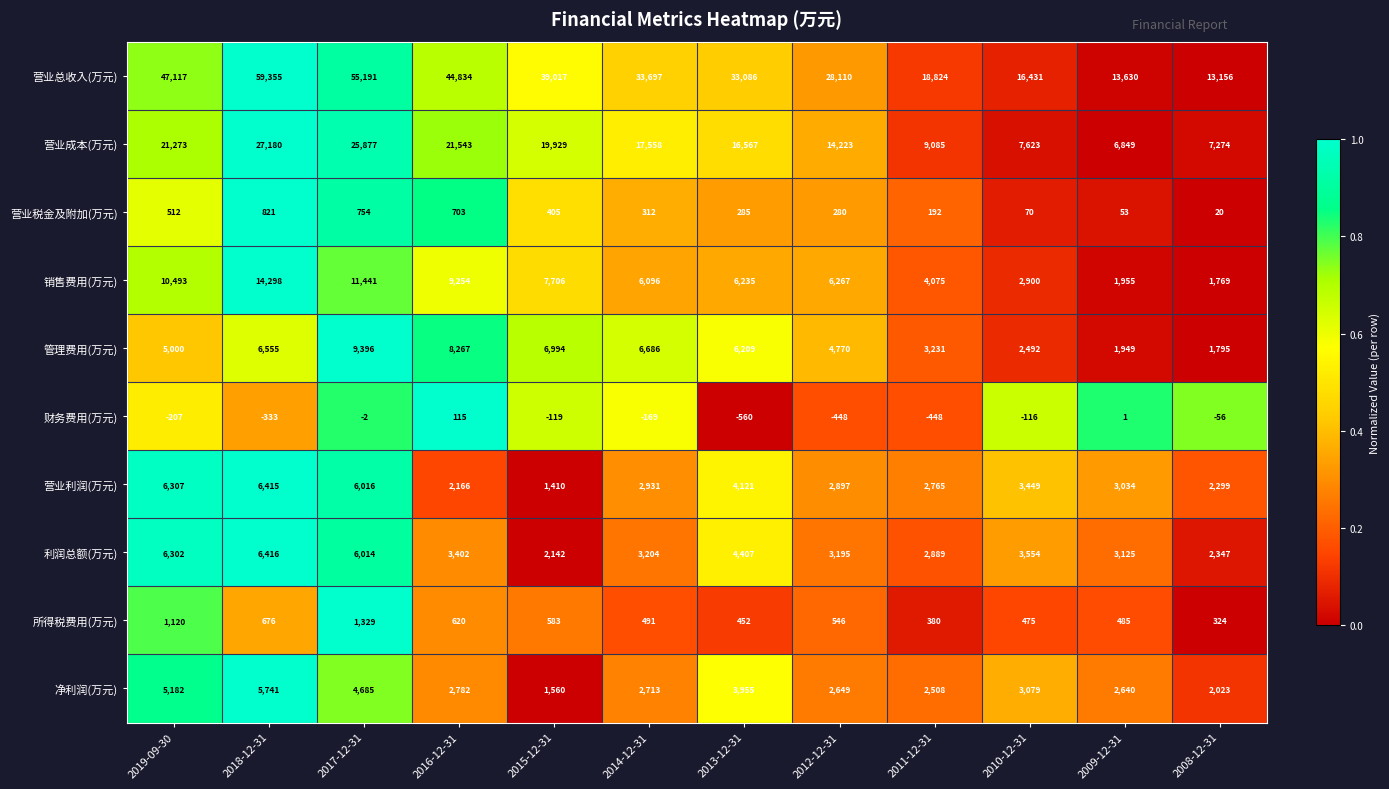

At which category does the chart reach its peak across all series?

2018-12-31